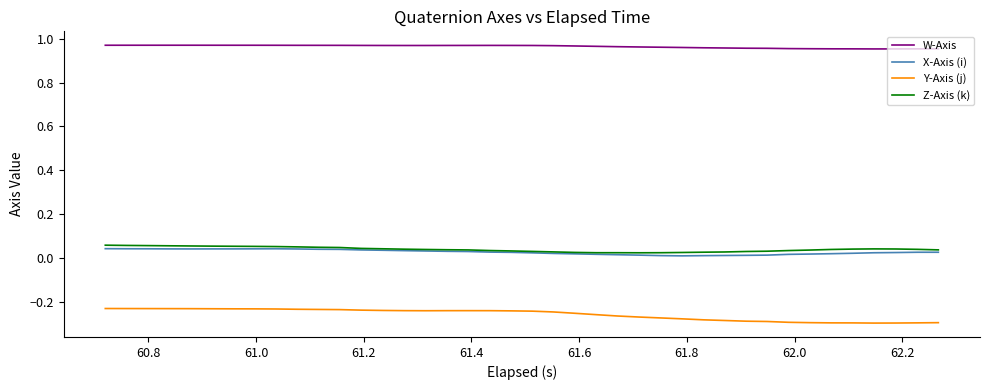

What is the sum of all Y-Axis (j) values?

-10.4